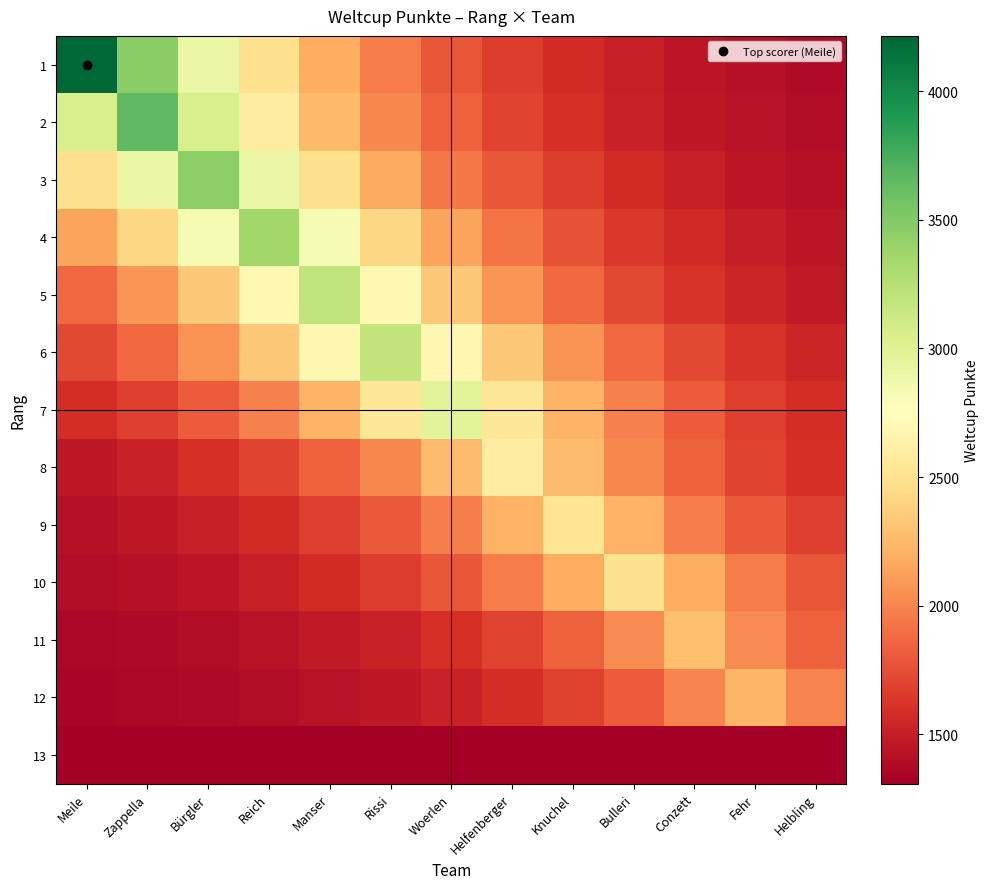

At which category does the chart reach its peak across all series?

Meile